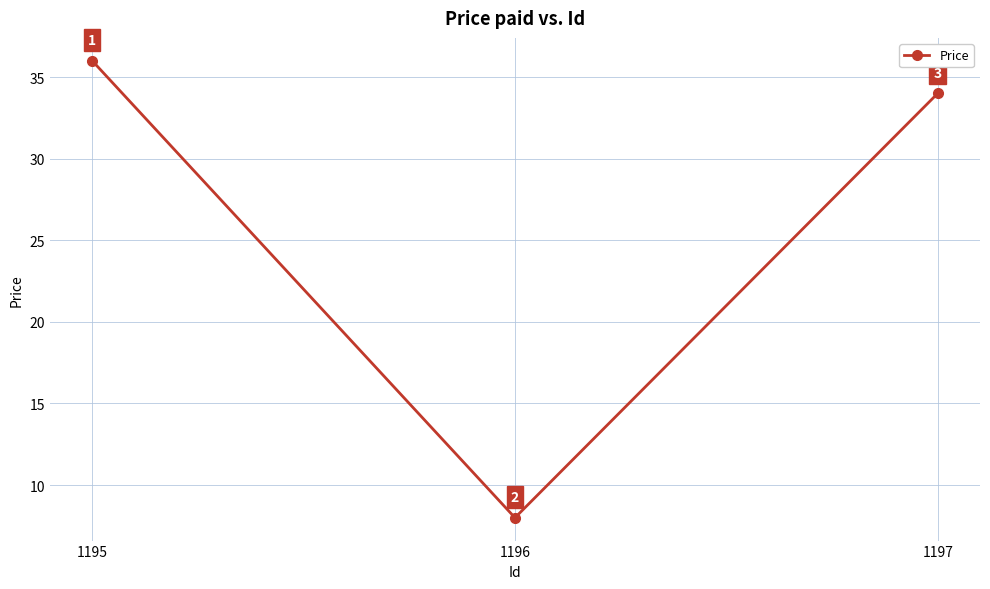

How many lines are shown in the chart?

1